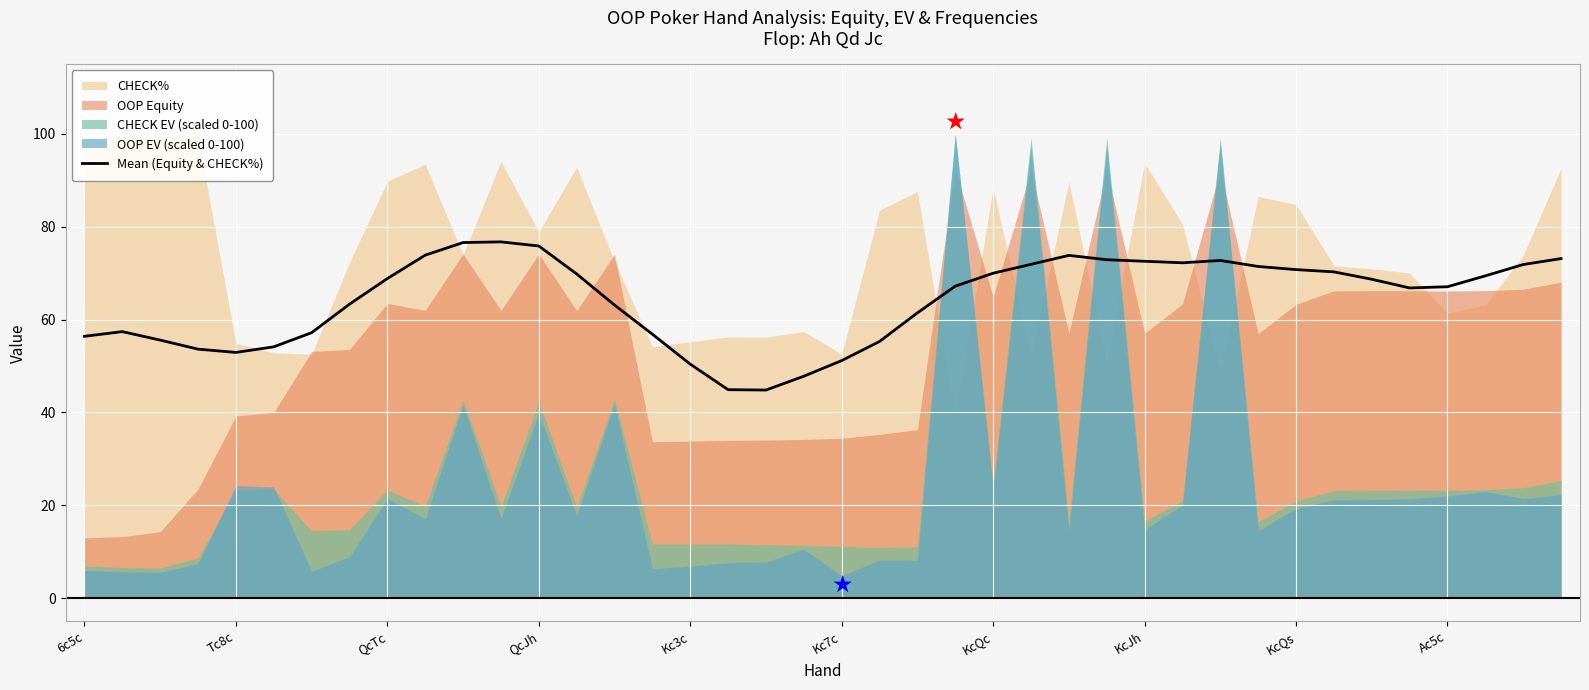

What is the difference between the values at 19 and 12?

28.1